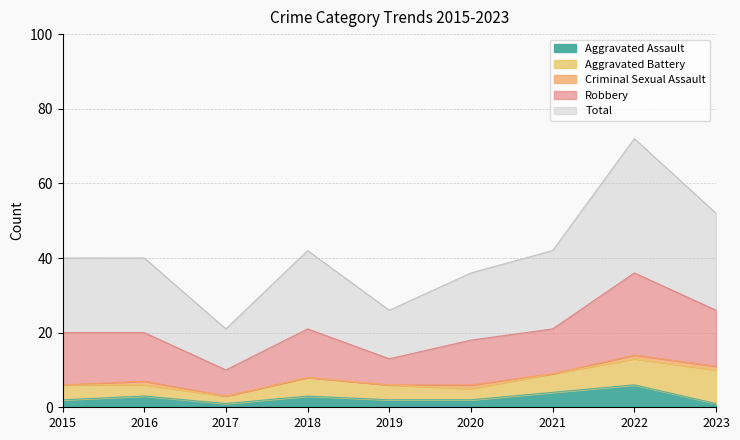

At which category does Criminal Sexual Assault reach its first local peak?

2016